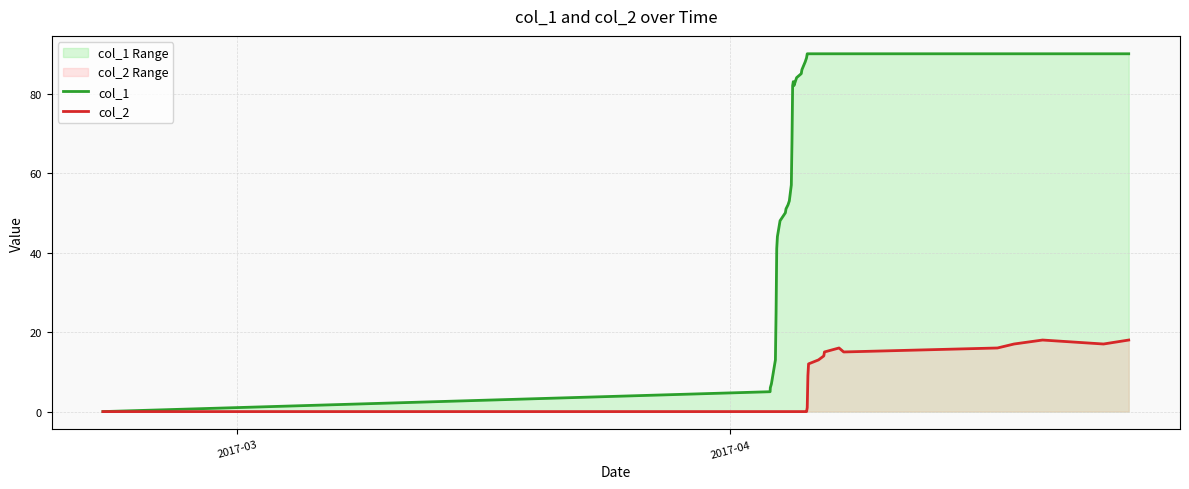

Which series has the widest spread of values?

col_1